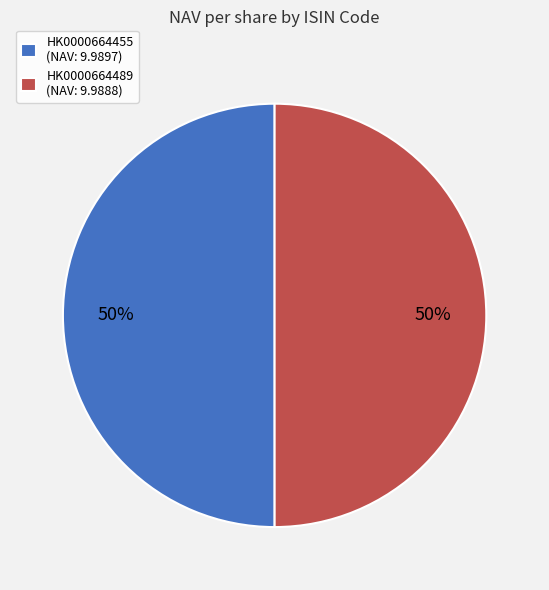

Approximately how many times larger is the value at HK0000664455 compared to HK0000664489?

1.0